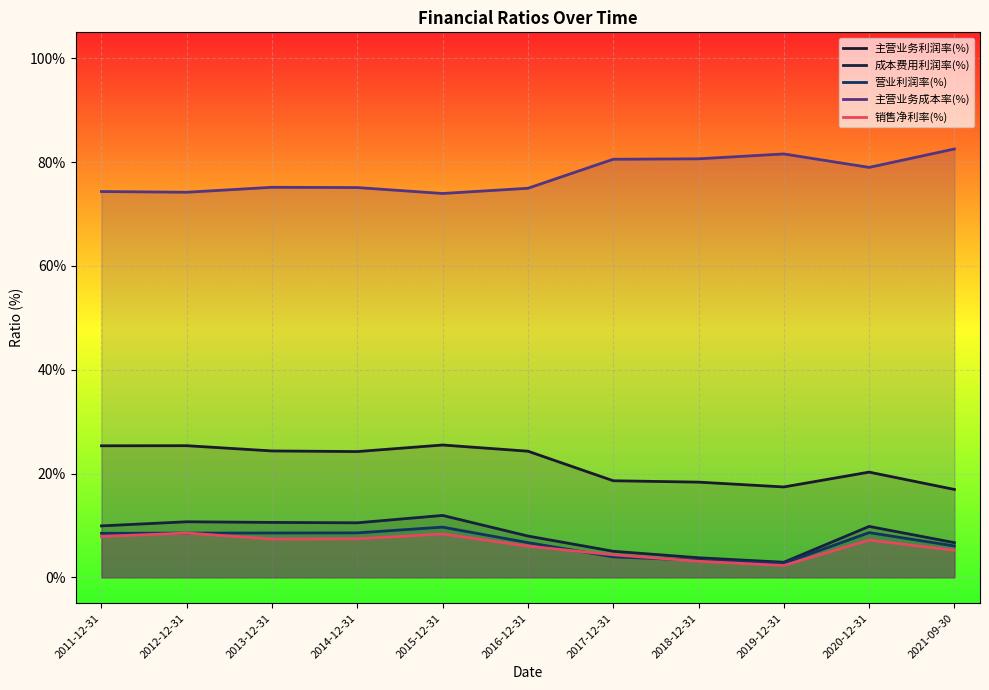

How many data points in 营业利润率(%) are less than 8?

5